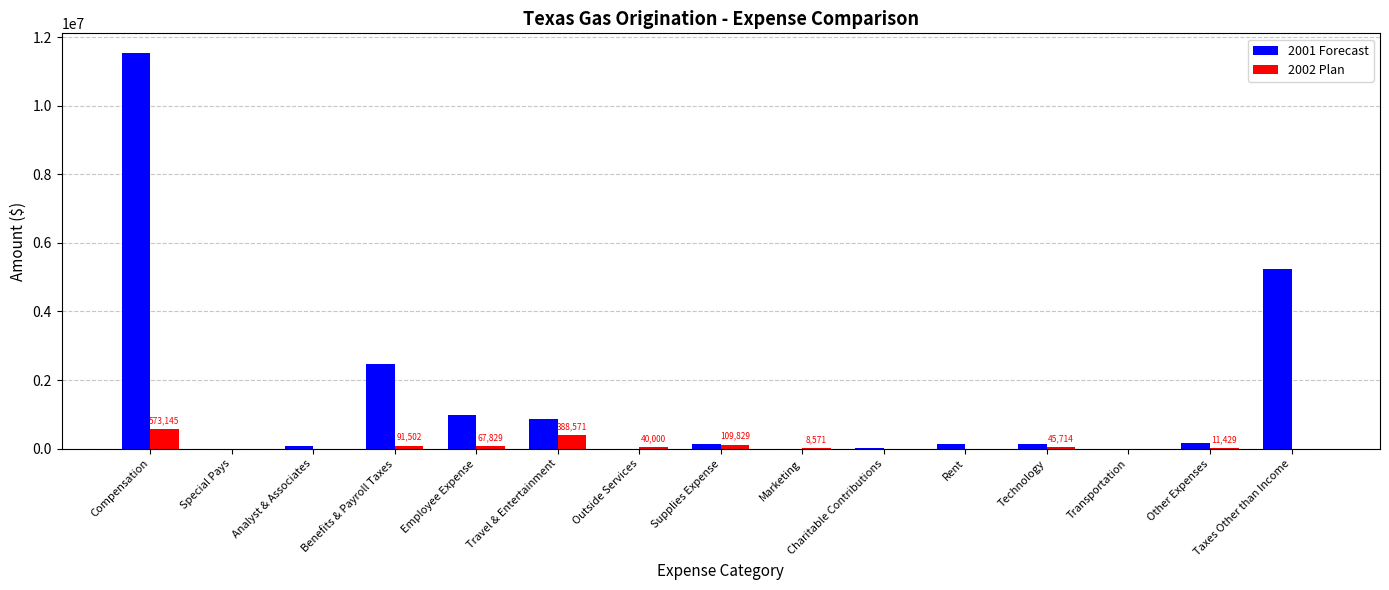

Is it true that 2002 Plan equals 40000.0 at Outside Services?

True